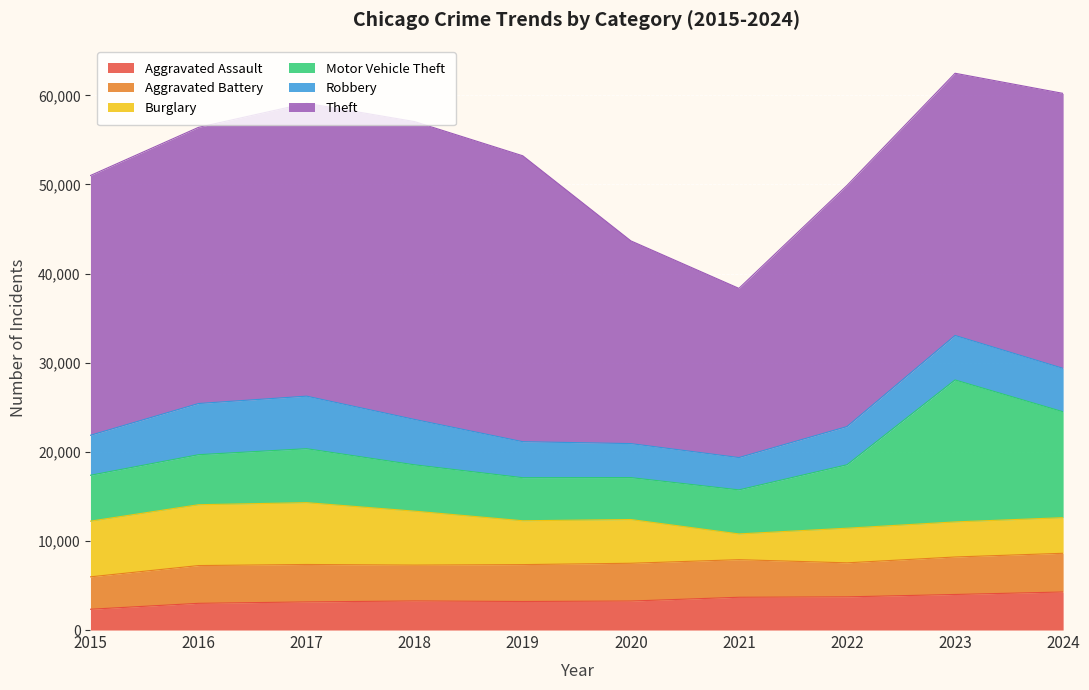

What is the value of the Aggravated Assault point at the 10th from the left?

4269